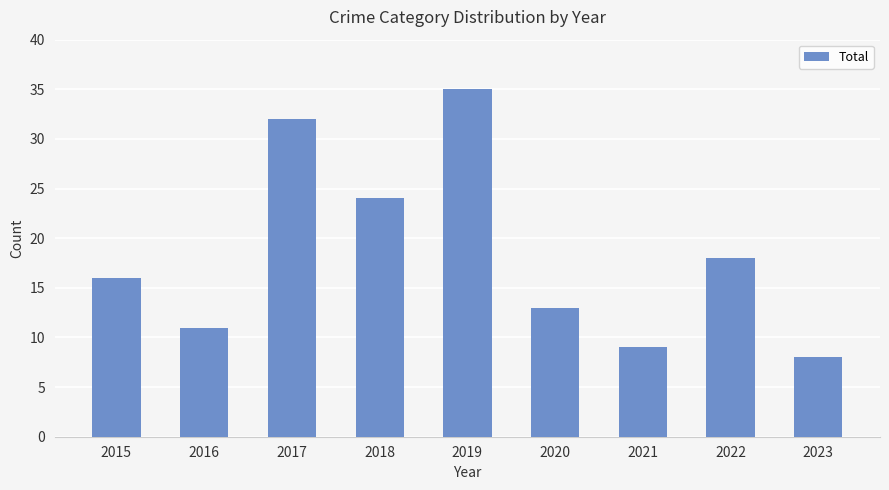

Approximately how many times larger is the value at 2015 compared to 2018?

0.7